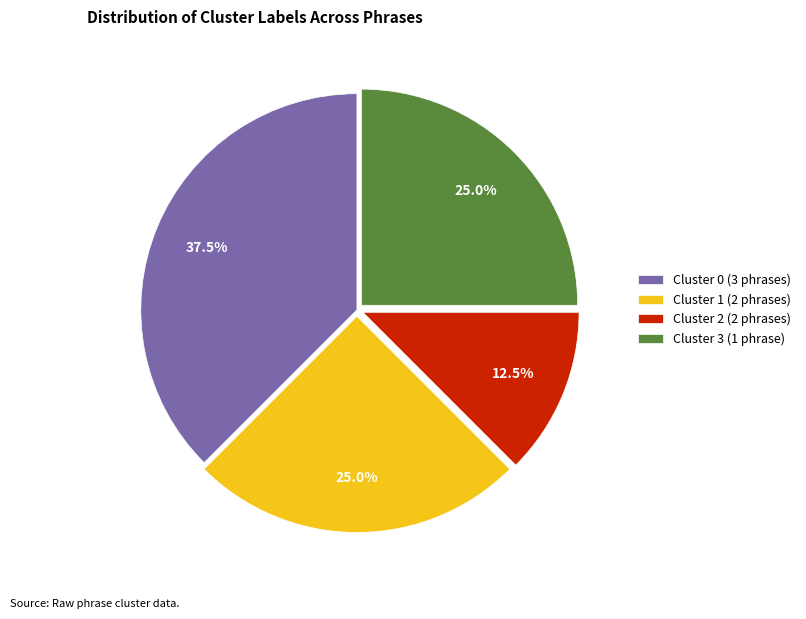

How many slices are in this pie chart?

4